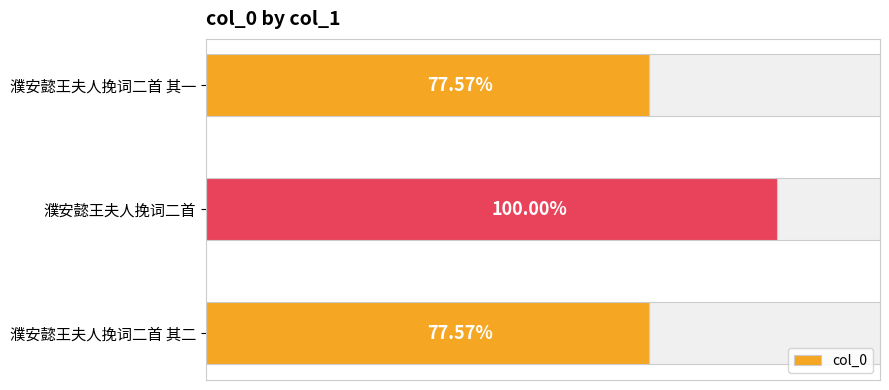

Are the bars horizontal?

Yes